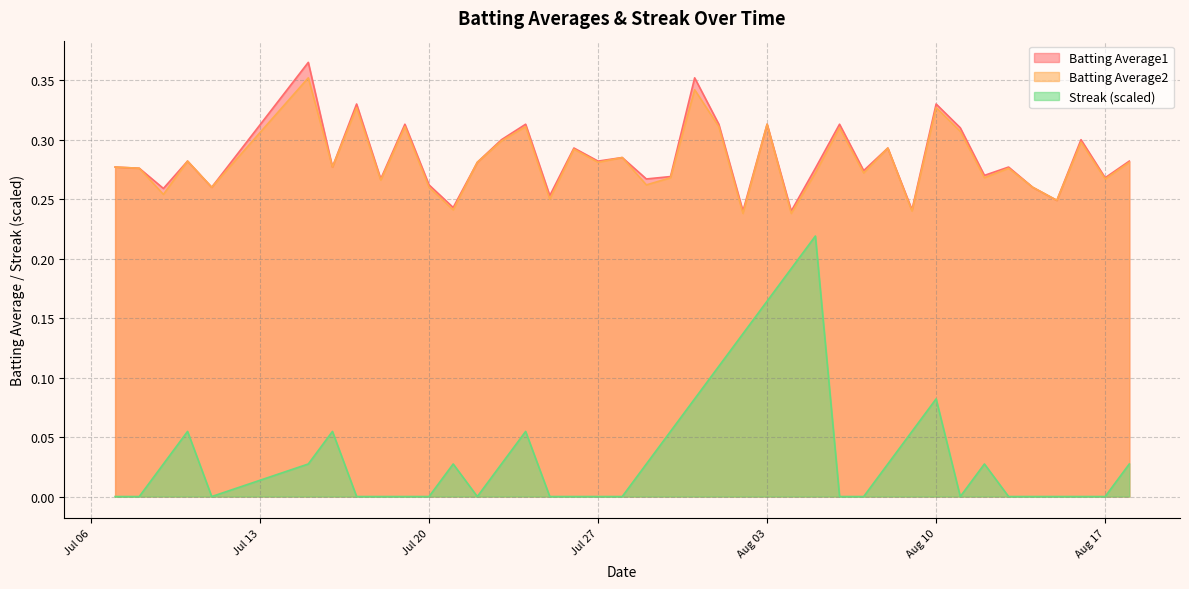

At which category is the sum across all series the highest?

Aug 03